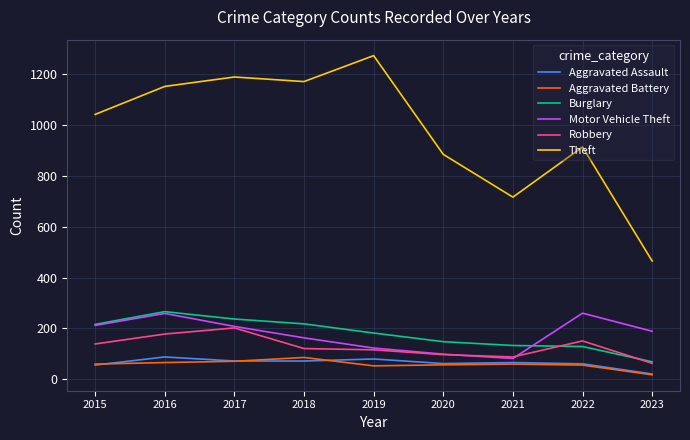

What is the spread (max minus min) of values at 2019?

1219